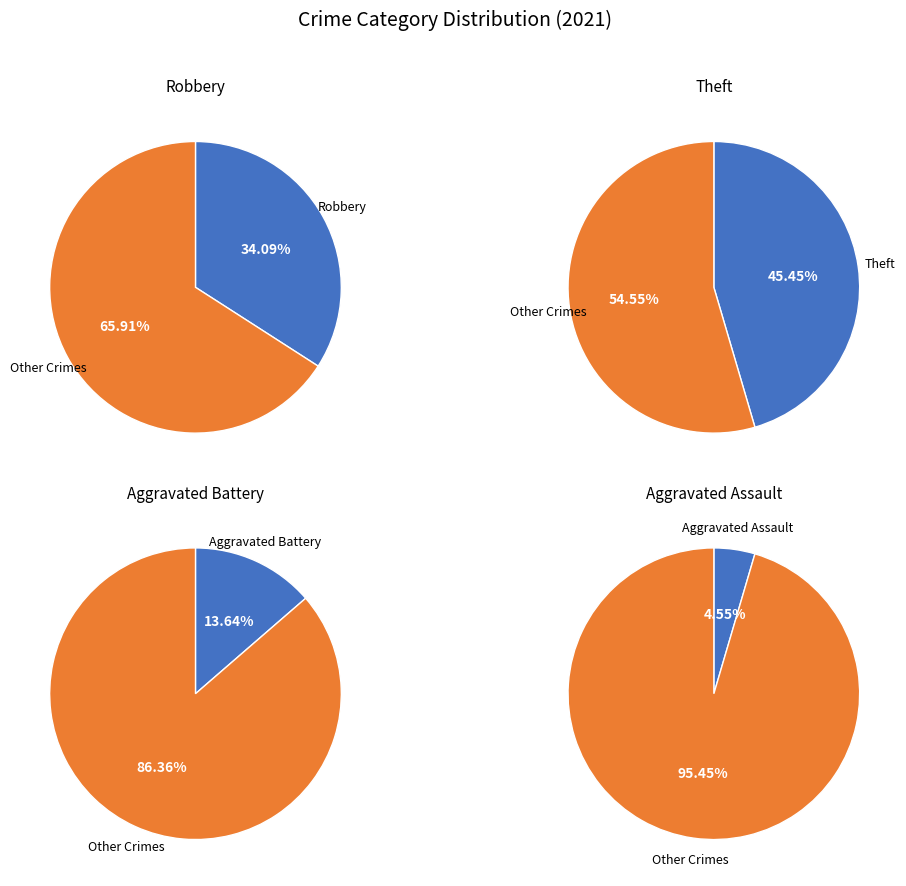

The Motor Vehicle Theft slice represents 0% of the pie. True or false?

True